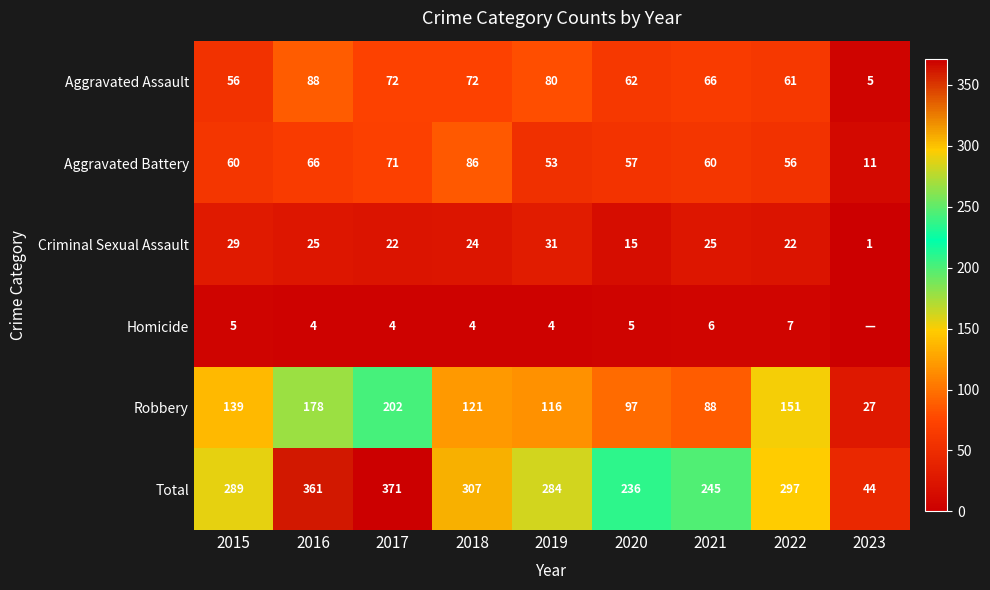

What is the total value across all series at 2021?

490